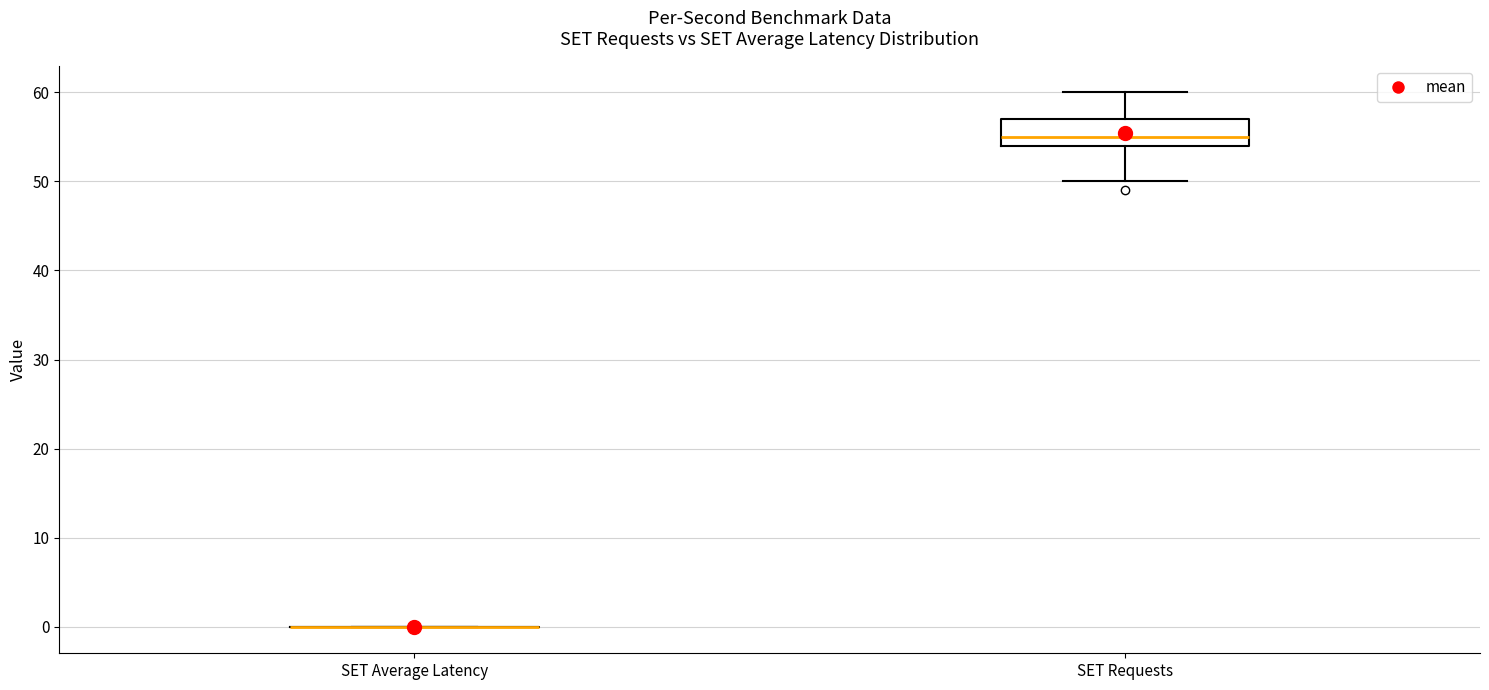

Comparing the boxes themselves (not the whiskers), which one is the tallest?

SET Requests